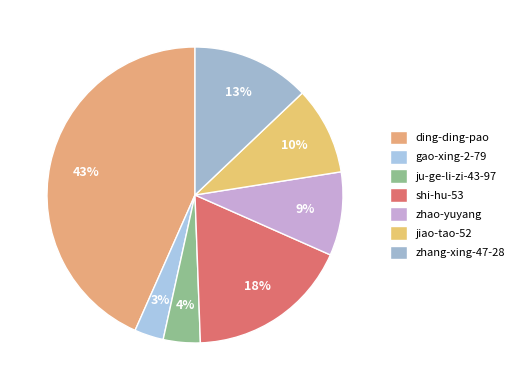

What portion of the pie excludes zhao-yuyang?

90.9%